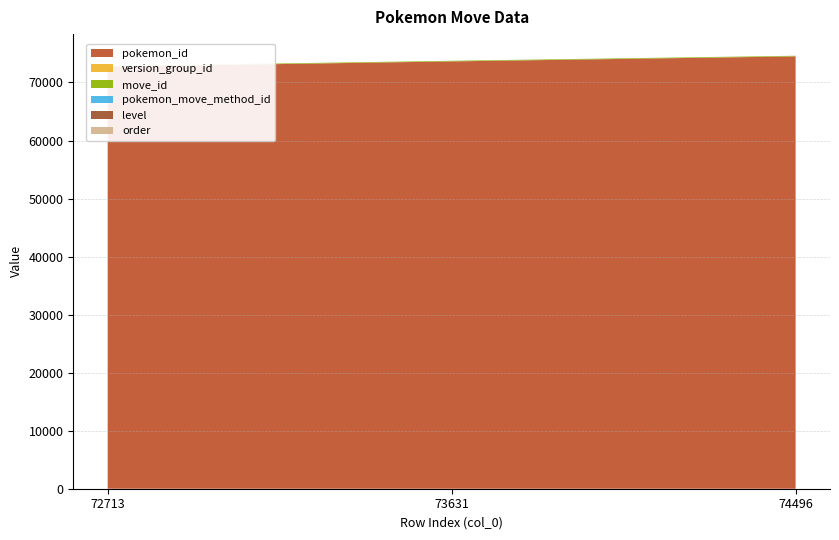

At how many categories does at least one series exceed 27928?

3